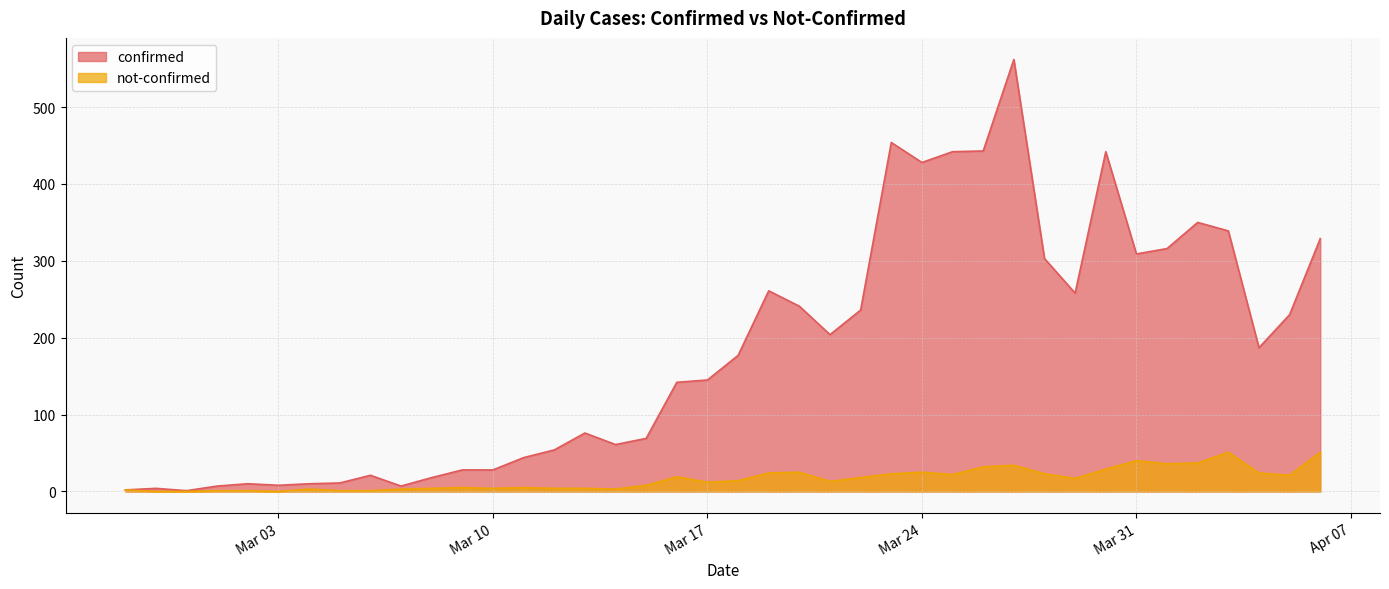

Which series has the widest spread of values?

confirmed